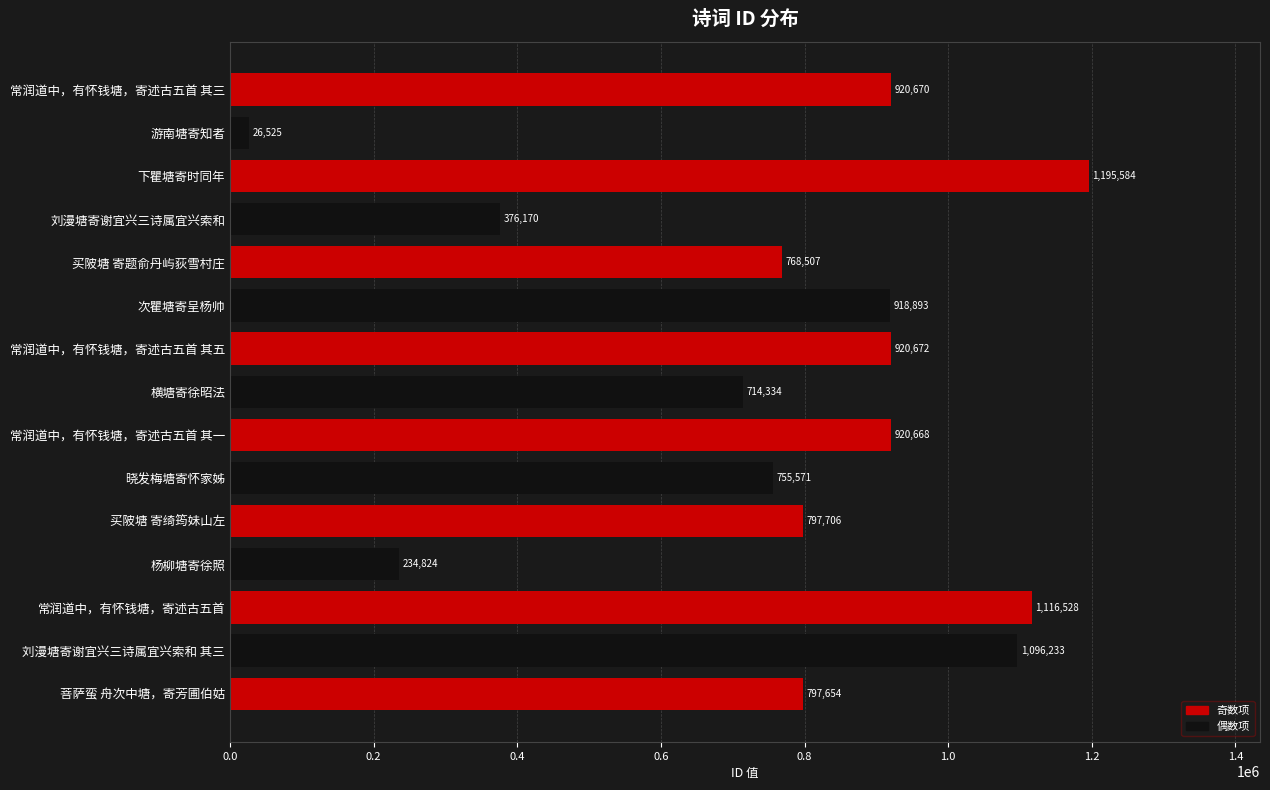

What is the label of the 6th bar from the bottom?

晓发梅塘寄怀家姊